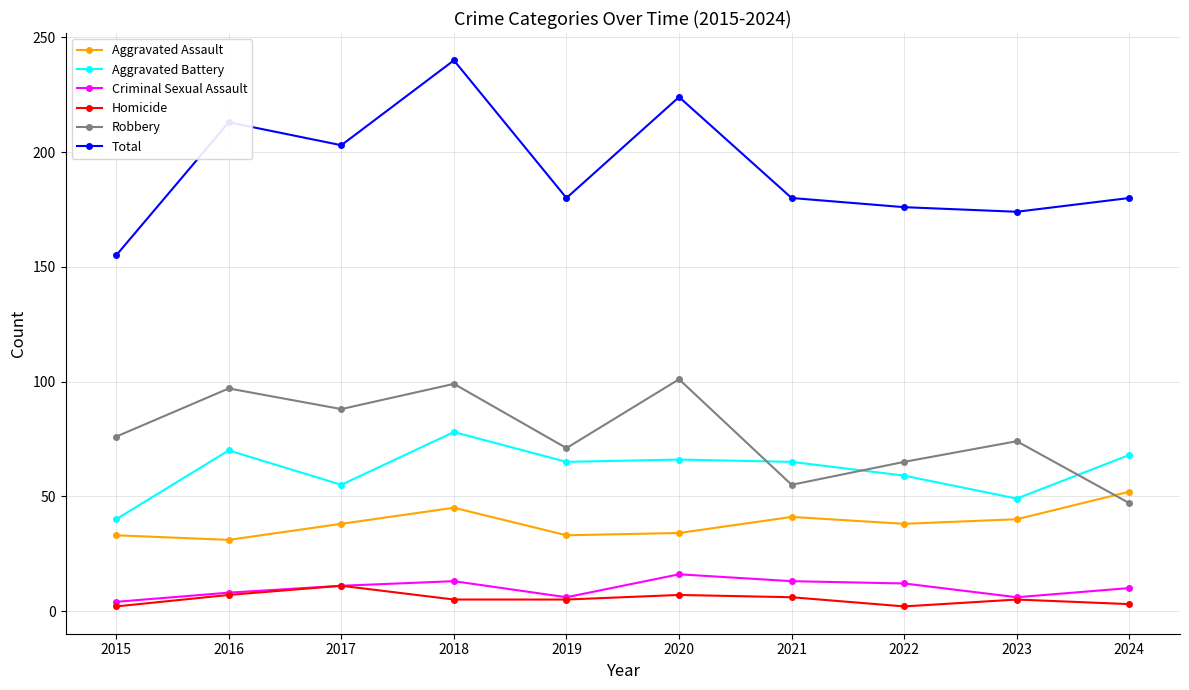

At which category is the sum across all series the highest?

2018